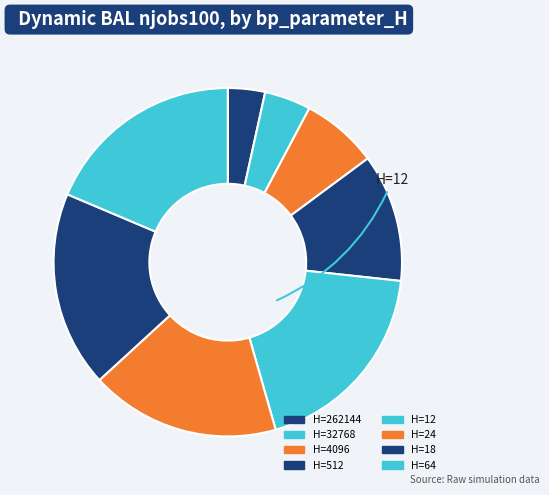

Which category has the biggest portion of the pie?

12